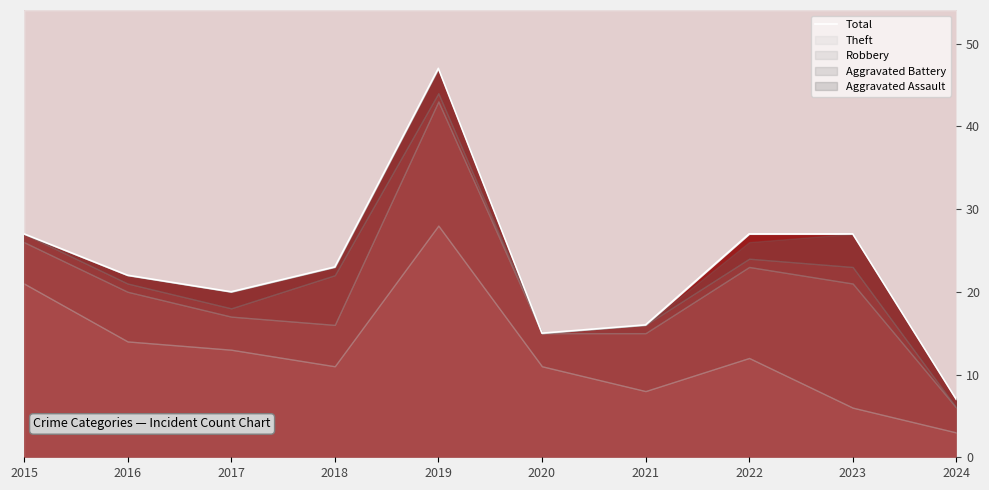

Does the chart have visible grid lines?

No